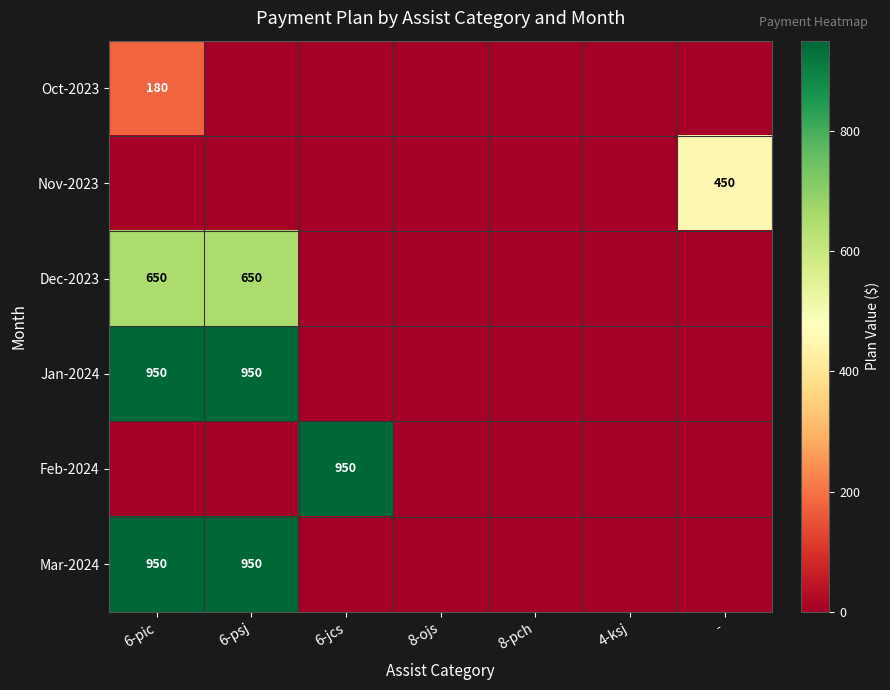

True or false: Oct-2023 has a value of 315 at 6-pic.

False